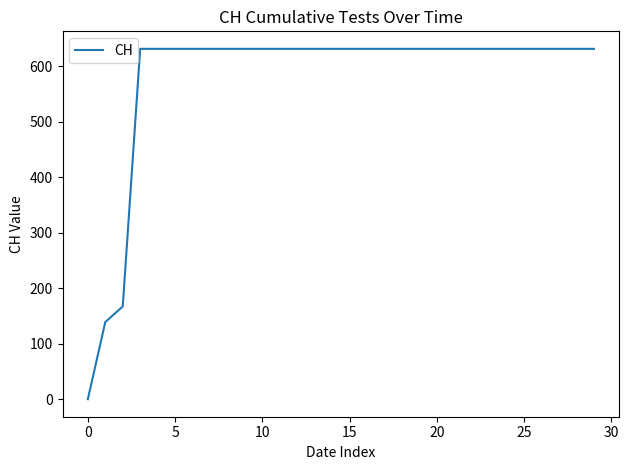

What is the difference between the maximum and minimum values?

631